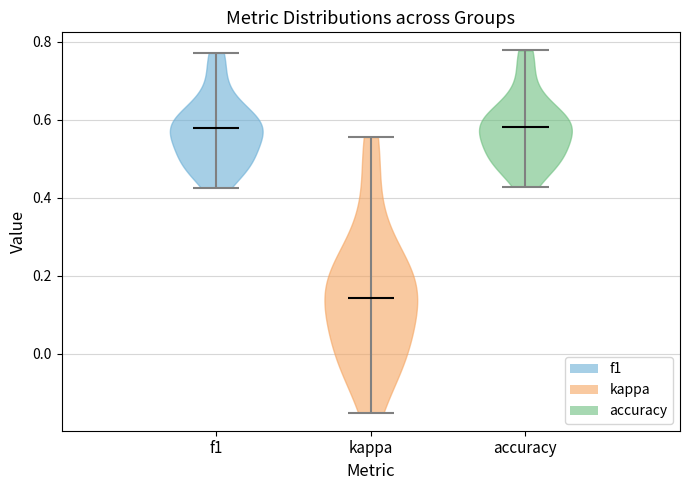

Reading left to right, read every violin against the y-axis: where its median line is, and the lowest and highest points it reaches. The values are not printed on the chart, so give them approximately, as read against the axis.

f1: median line 0.58, lowest point 0.42, highest point 0.78
kappa: median line 0.14, lowest point -0.16, highest point 0.56
accuracy: median line 0.58, lowest point 0.42, highest point 0.78